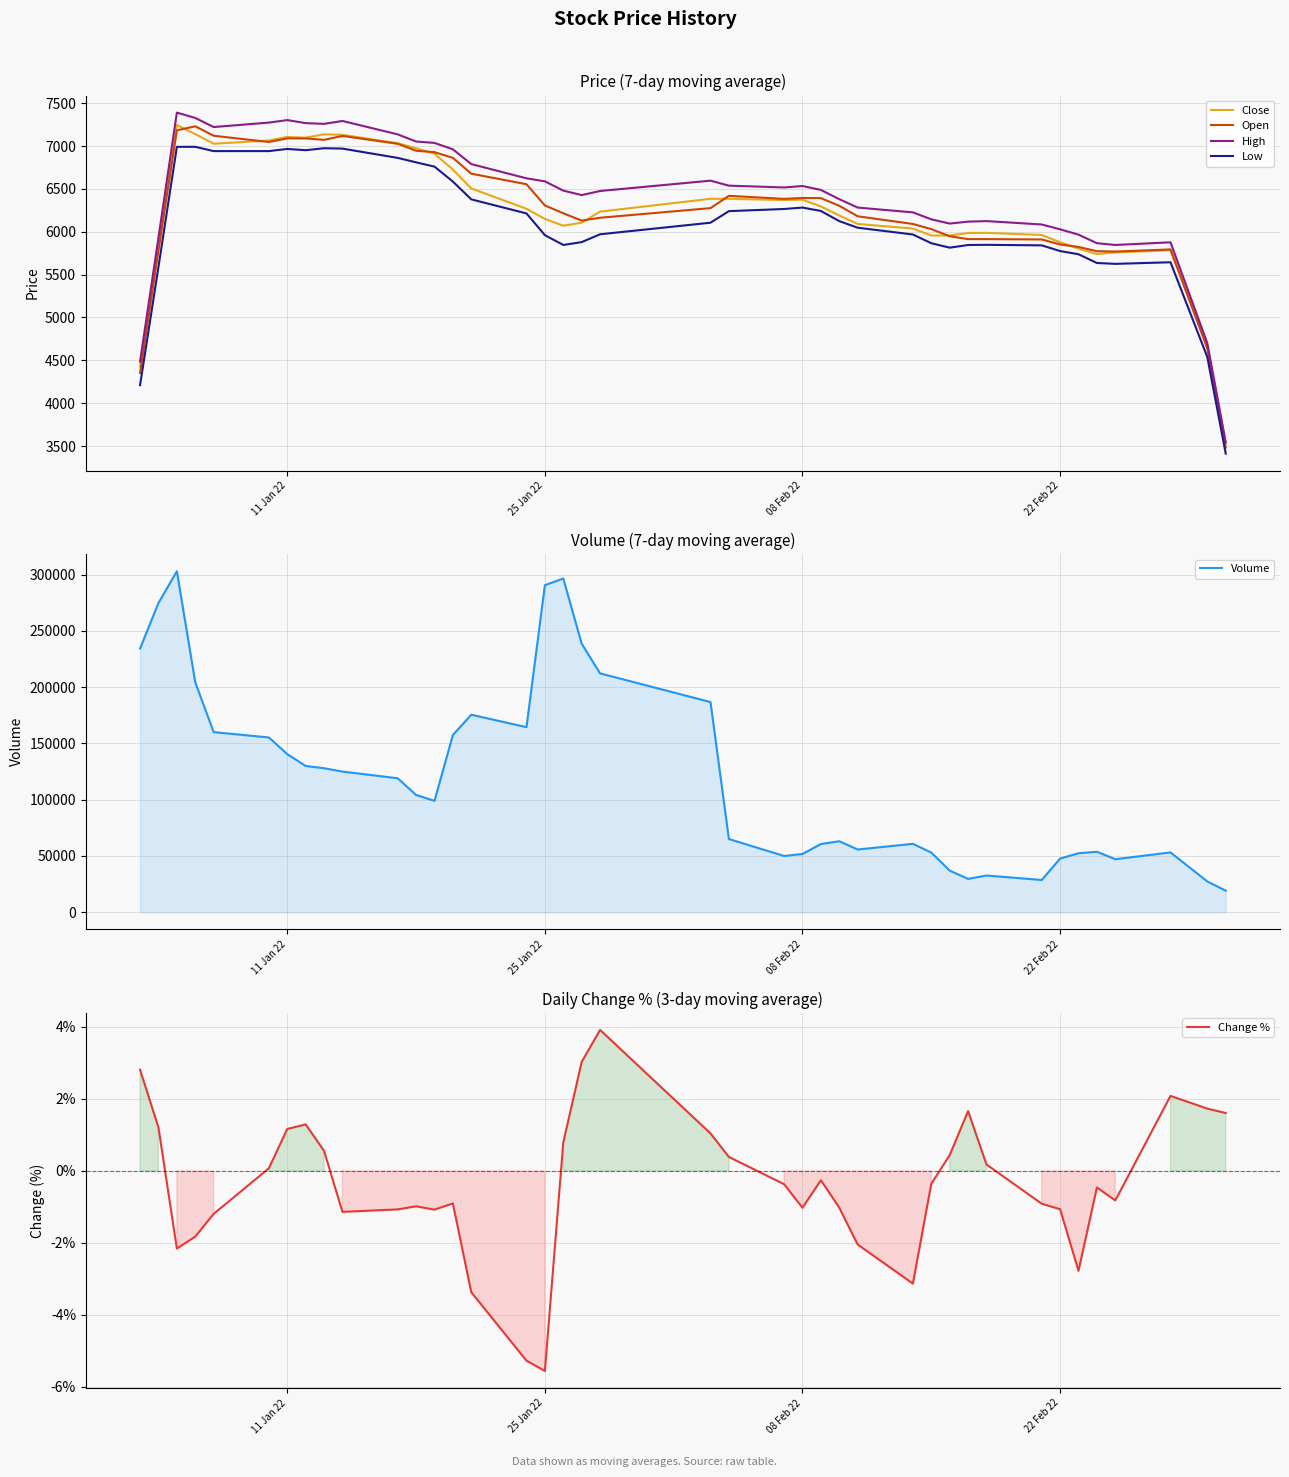

True or false: Volume and Close intersect in this chart.

False